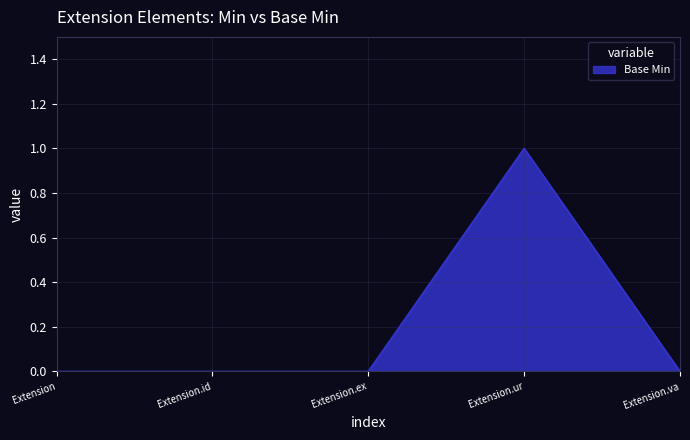

What position from the right is Extension?

5